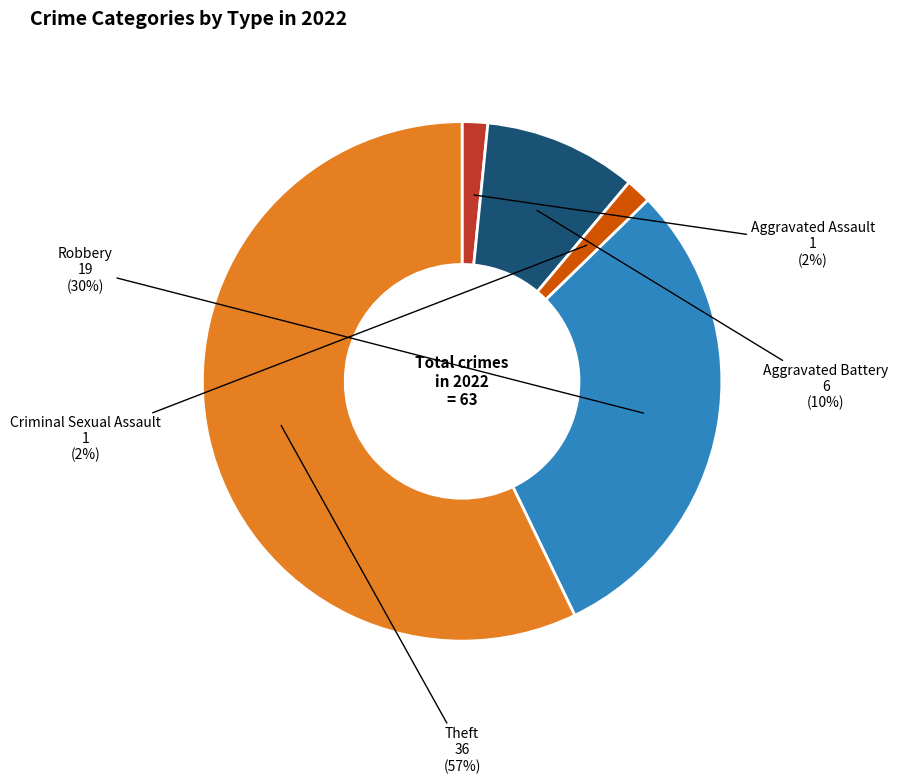

Does any single category account for the majority?

Yes